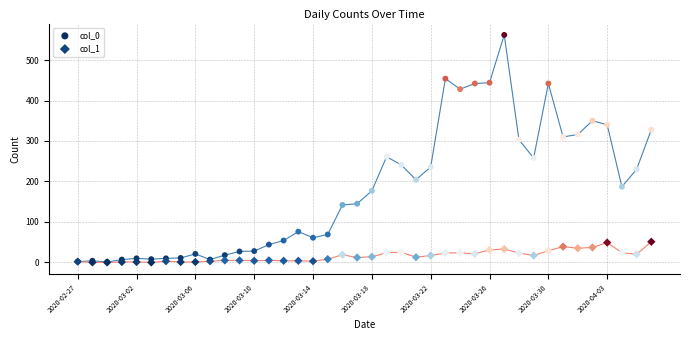

What are all the series names shown in the legend?

col_0, col_1